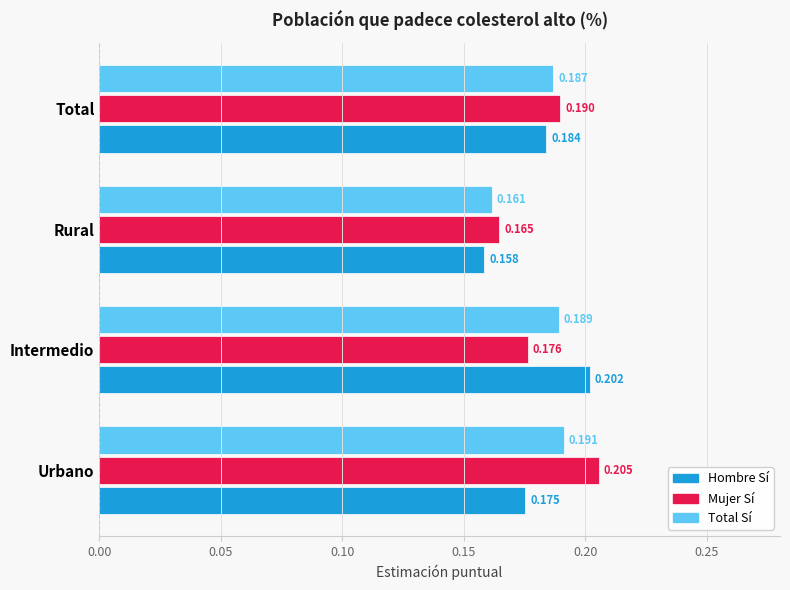

At which category is the sum across all series the highest?

Urbano